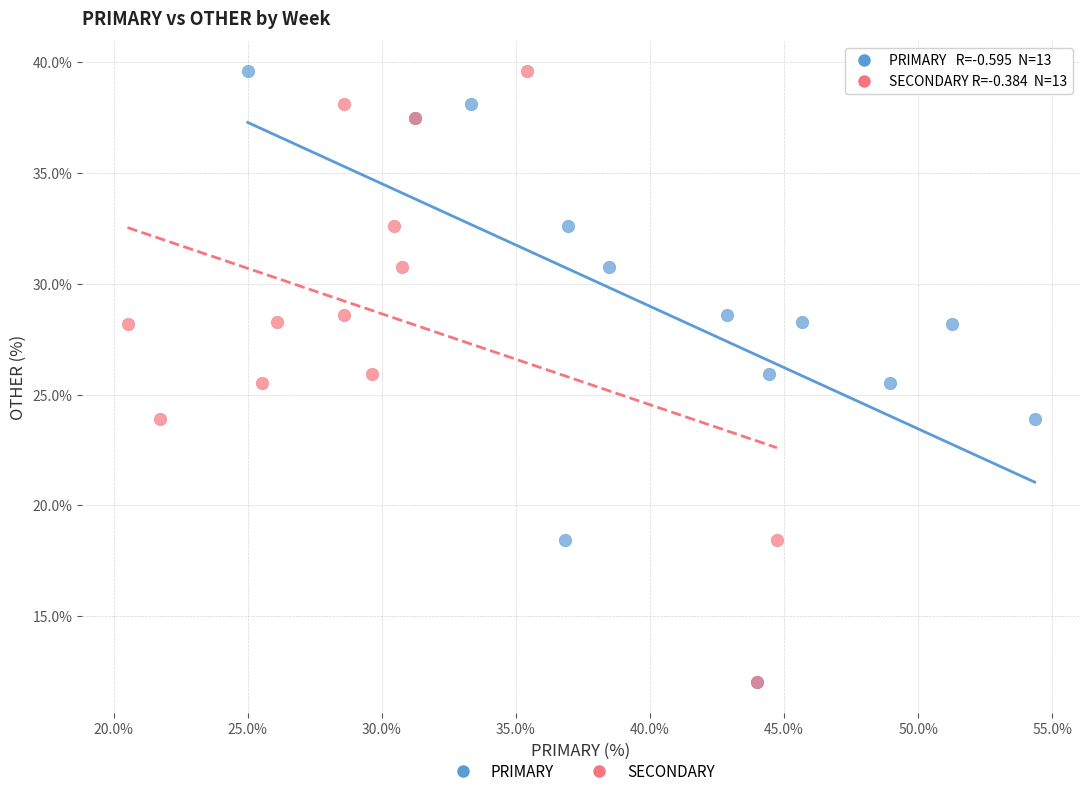

What are all the series names shown in the legend?

PRIMARY, SECONDARY